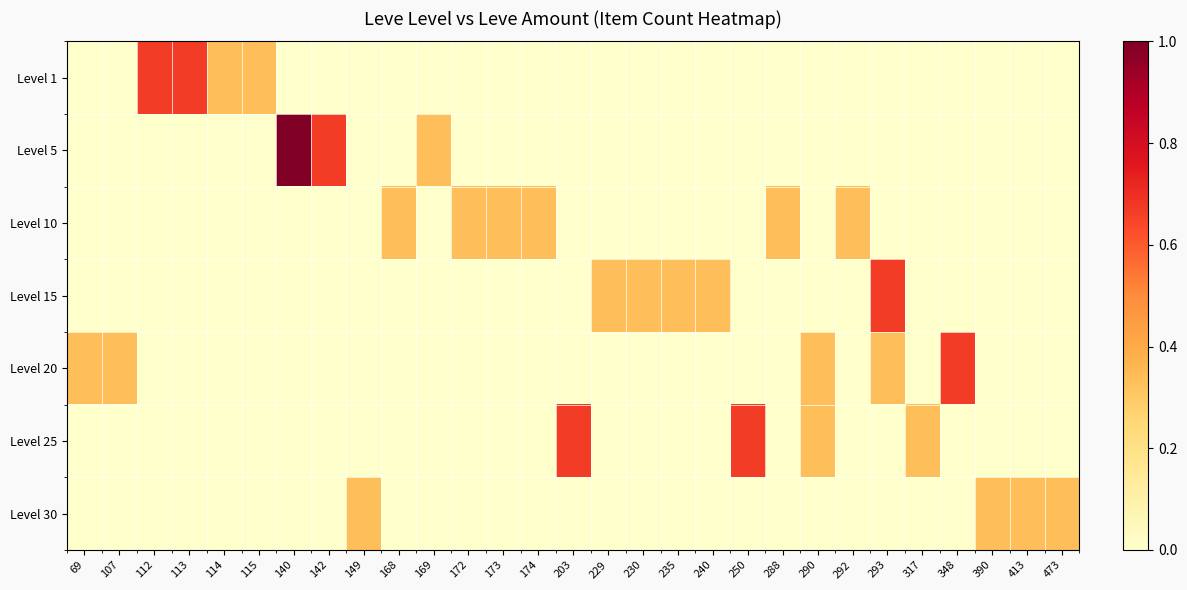

How many categories are shown in the chart?

29